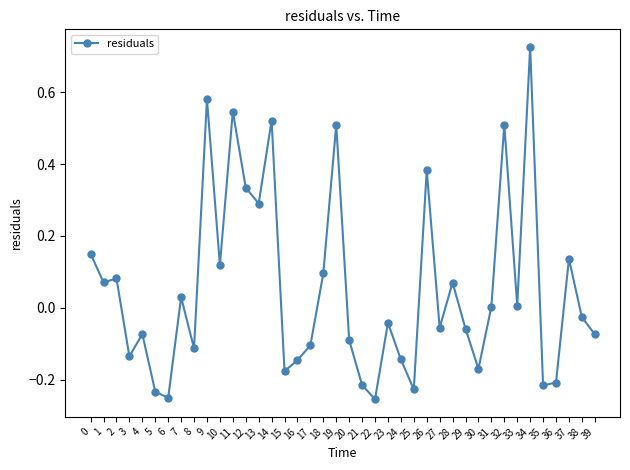

Is this an area chart (filled region under the line)?

No